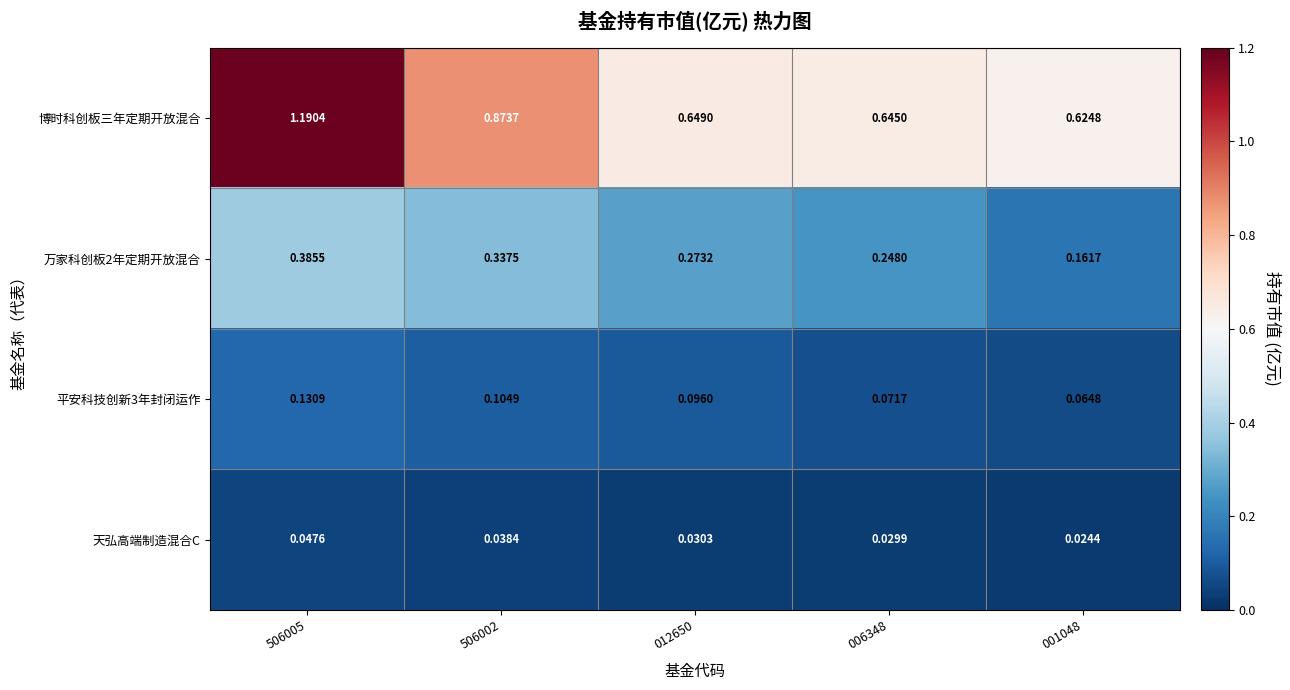

Which series has the largest range (max minus min)?

博时科创板三年定期开放混合